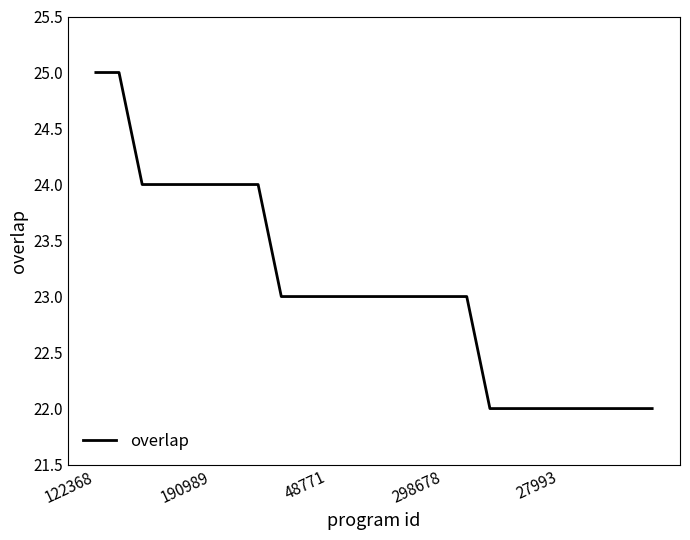

What is the minimum value shown in the chart?

22